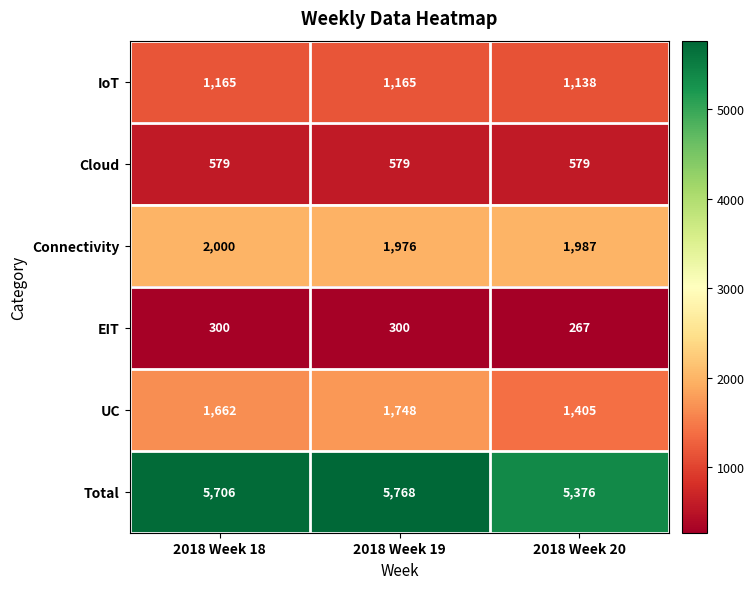

What is the difference between the maximum and second lowest values in the Connectivity series?

13